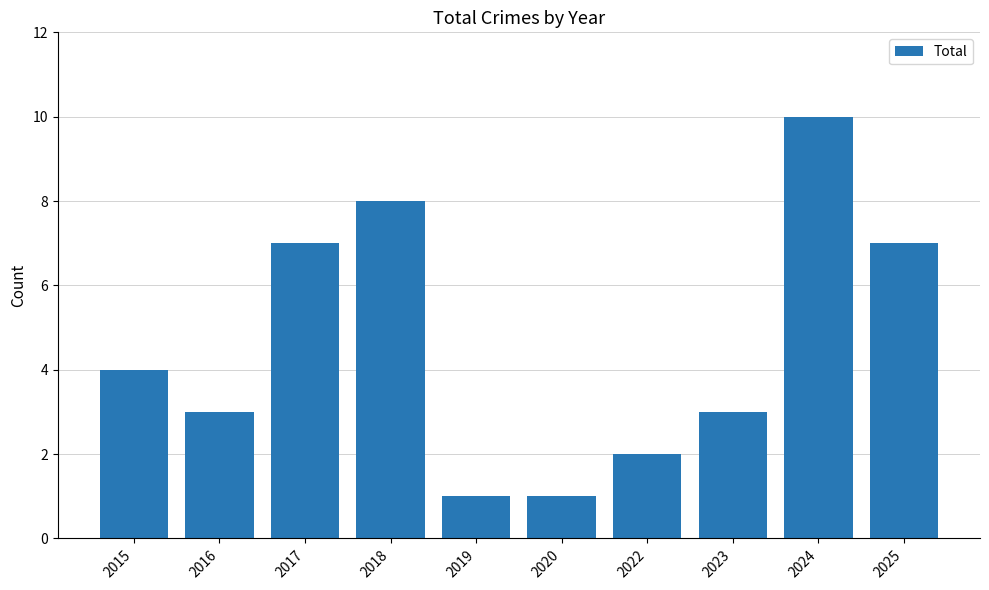

Count the number of data series in this chart.

1